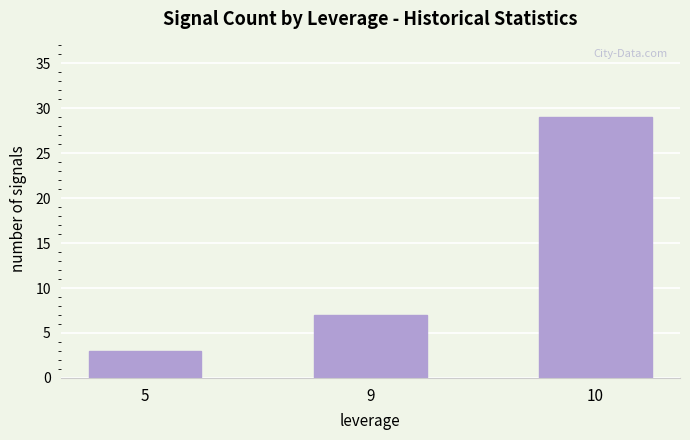

How many data points are less than 7?

1